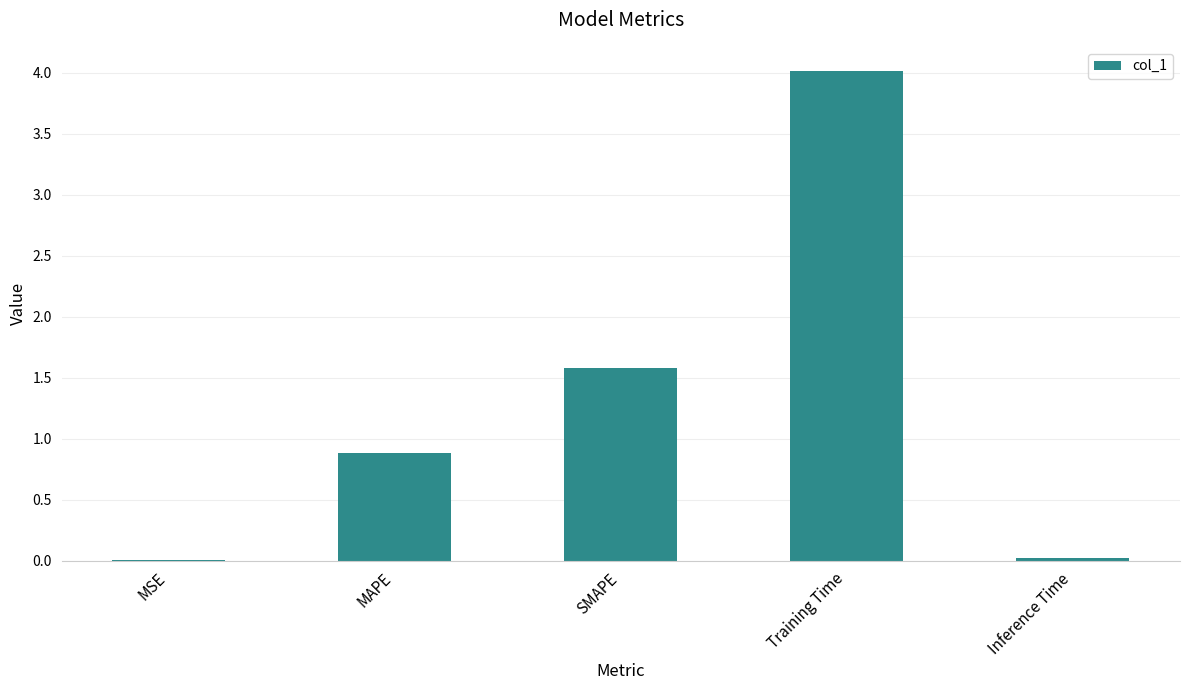

Which category has the highest value across all series?

Training Time